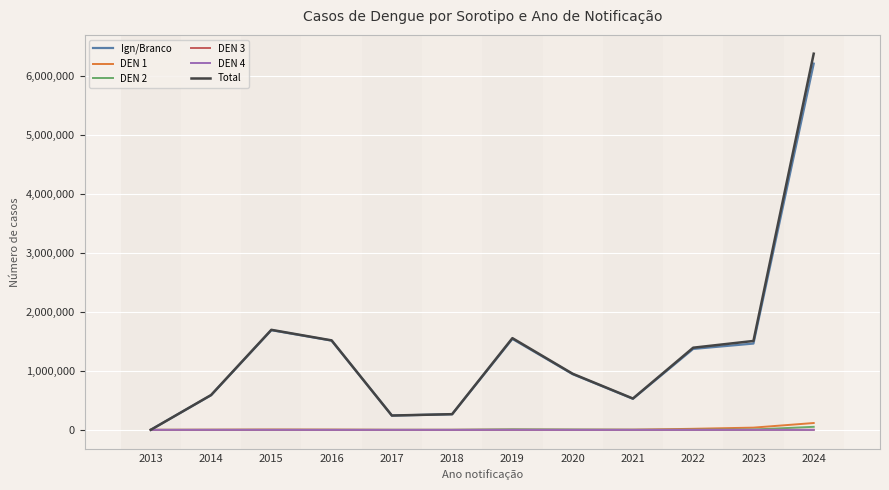

The value of Ign/Branco at 2018 is 265218. True or false?

True